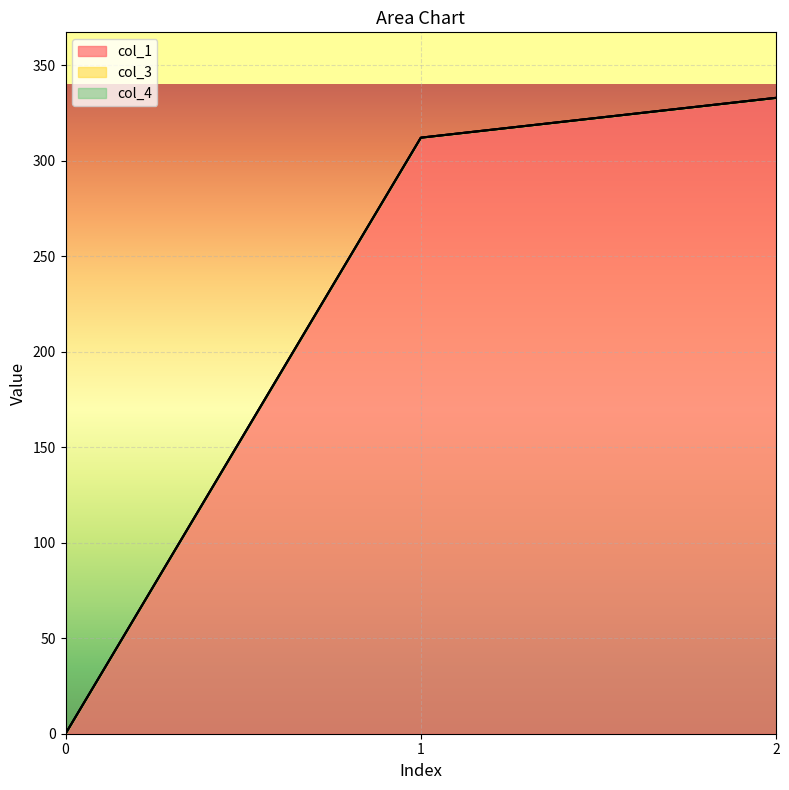

Which series has the largest total across all categories?

col_1